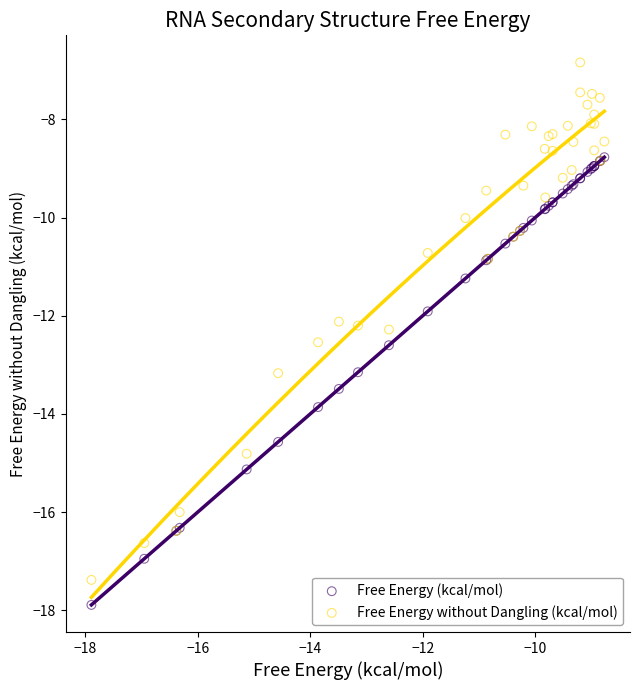

What are all the series names shown in the legend?

Free Energy (kcal/mol), Free Energy without Dangling (kcal/mol)